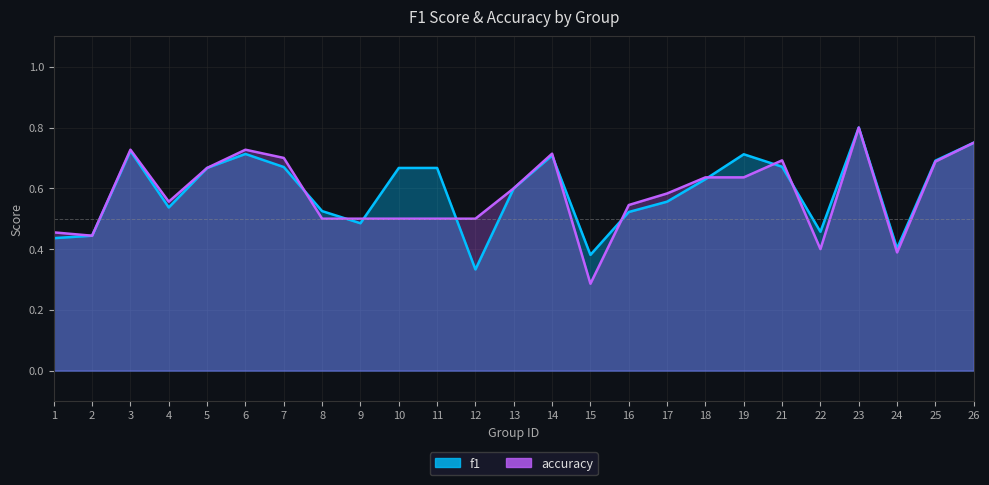

At which category does f1 reach its first local valley?

4